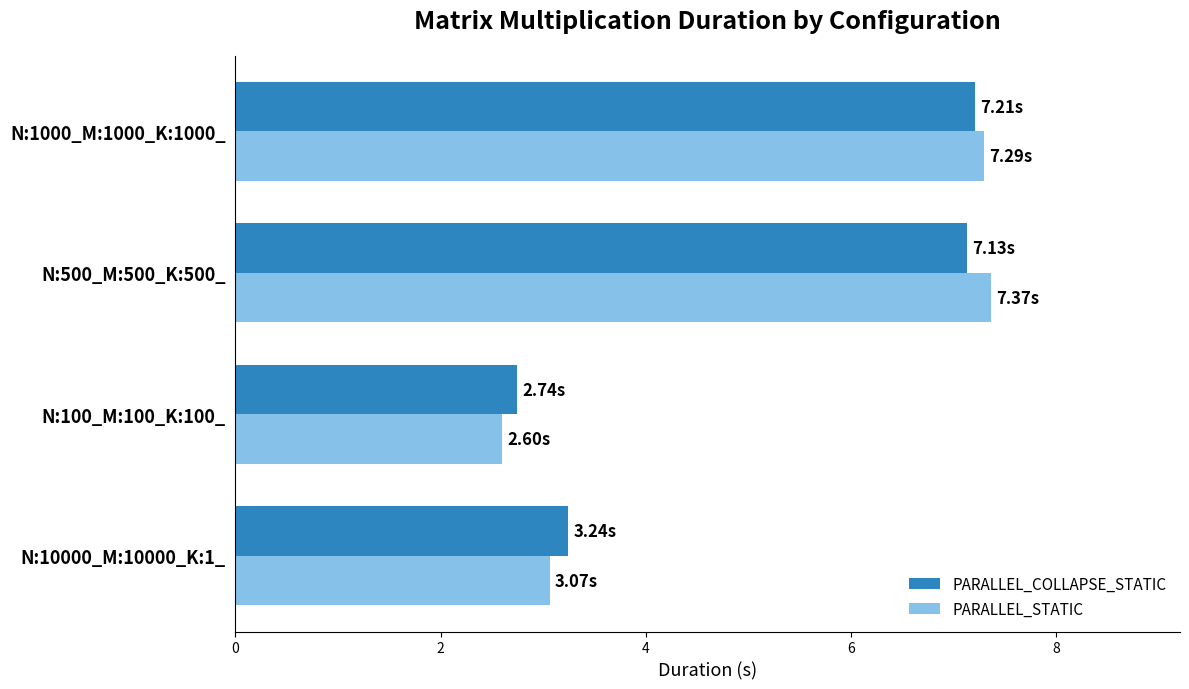

At how many categories does at least one series exceed 6?

2